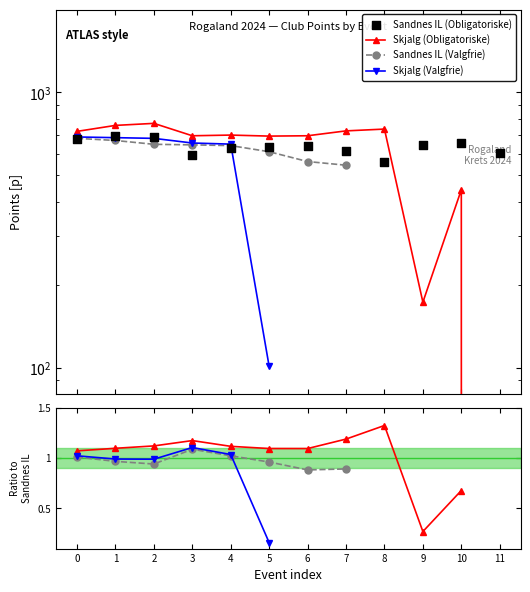

Which series has the largest total across all categories?

Sandnes IL (Obligatoriske)